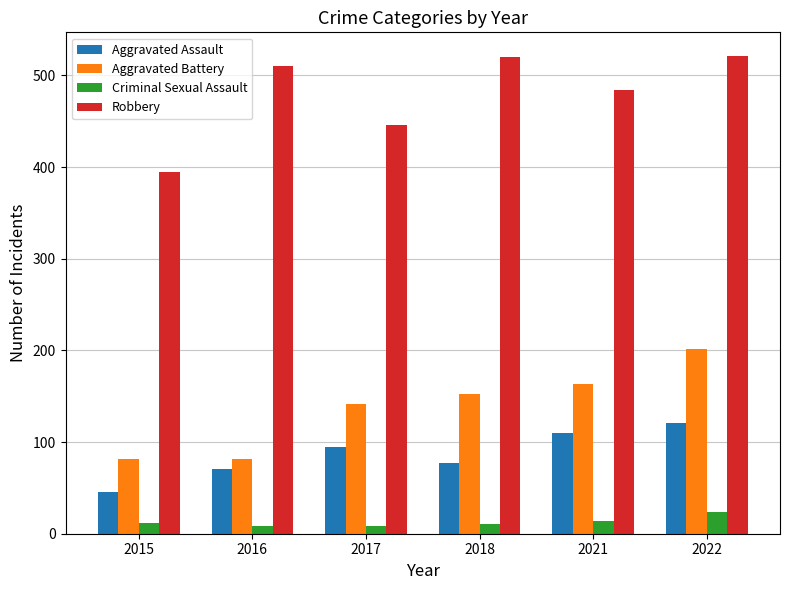

The Criminal Sexual Assault series shows 8 at 2017. True or false?

True